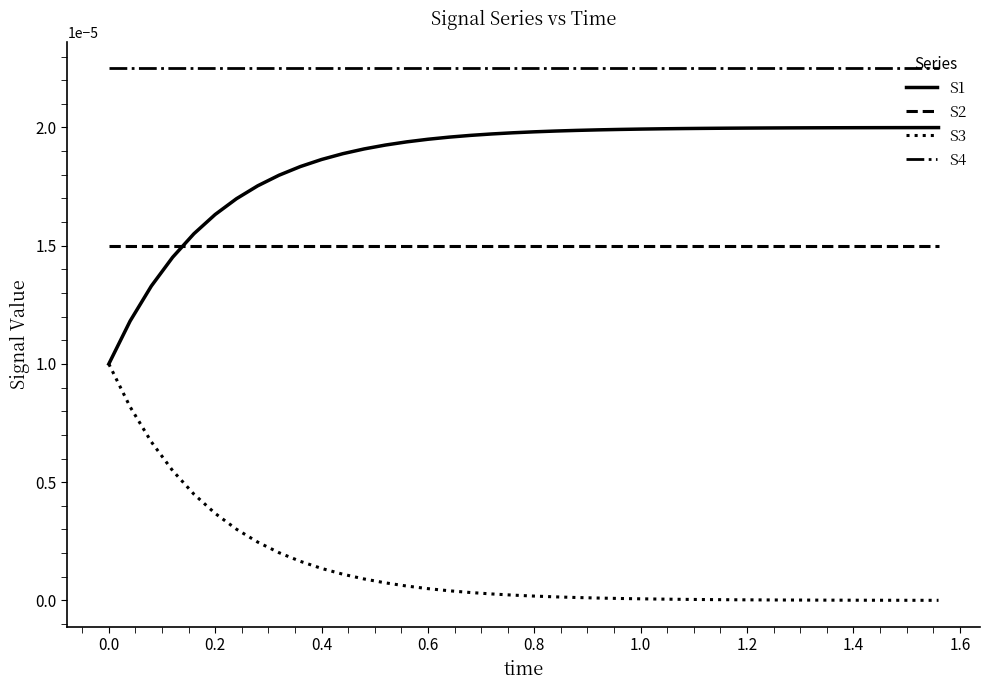

Which series has the largest total across all categories?

S4